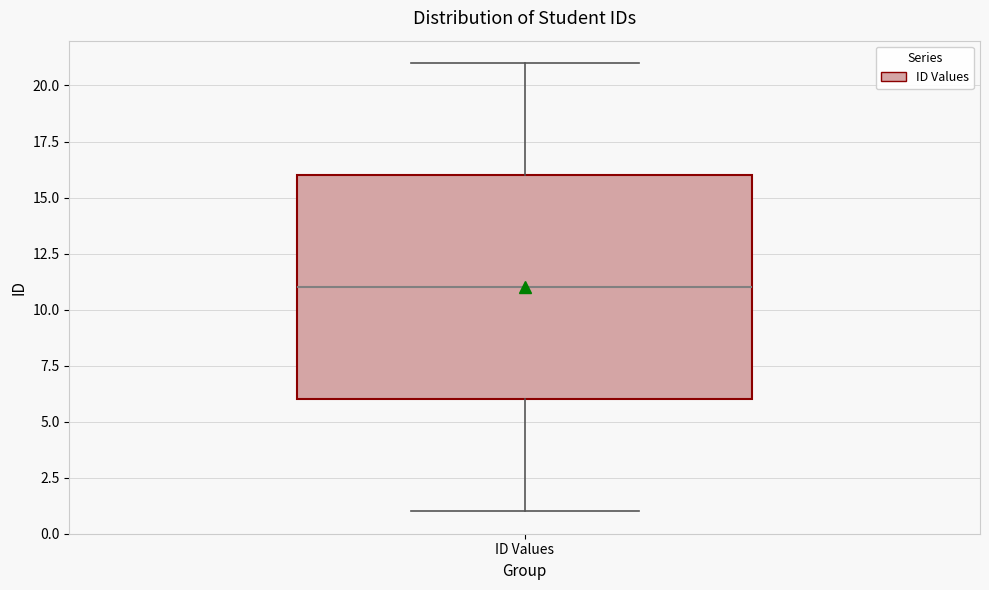

Read this box plot against the y-axis: the position of the median line, the range covered by the box, and the ends of both whiskers. The values are not printed on the chart, so give them approximately, as read against the axis.

median 11, box 6 to 16, whiskers 1 to 21